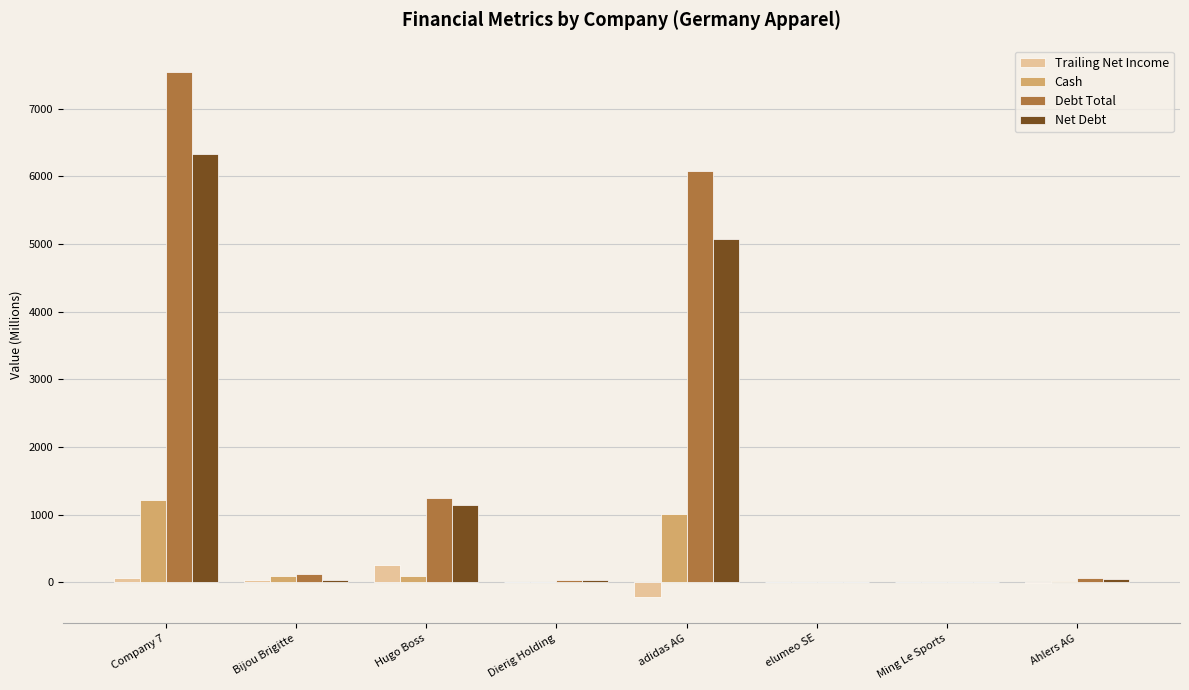

Is the value of Trailing Net Income at Hugo Boss greater than the value of Cash at Company 7?

No